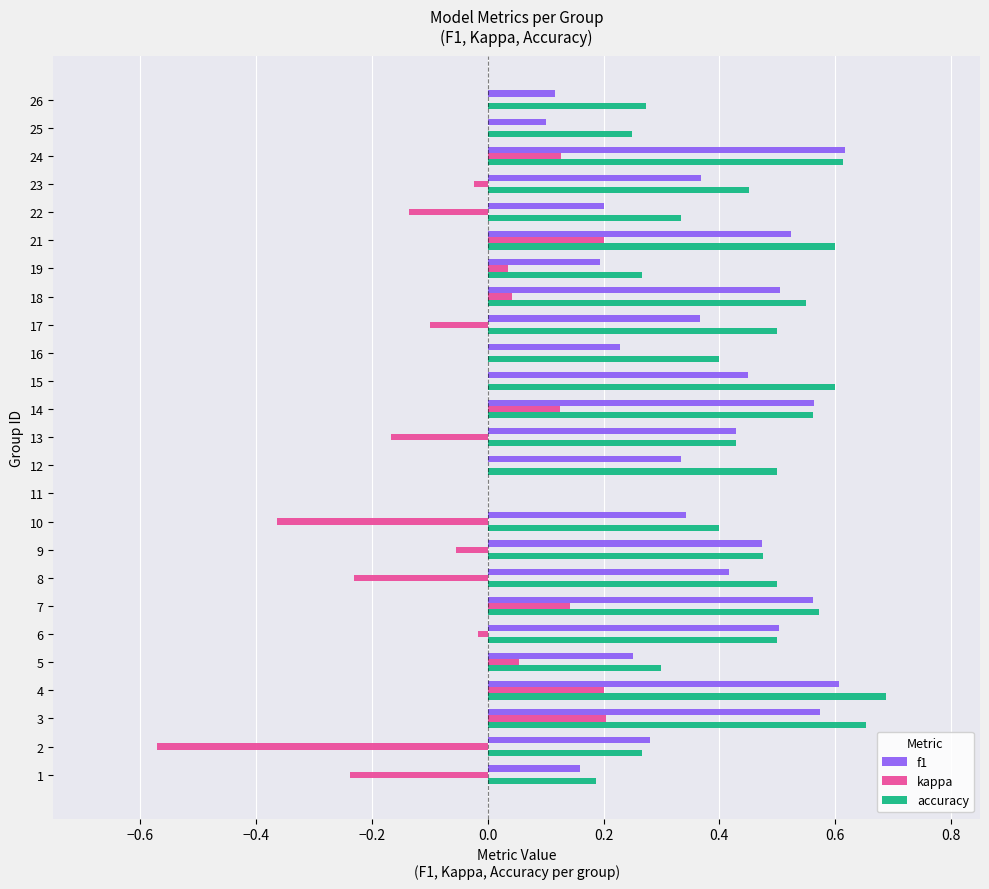

What is the sum of the accuracy values at 24 and 19?

0.9